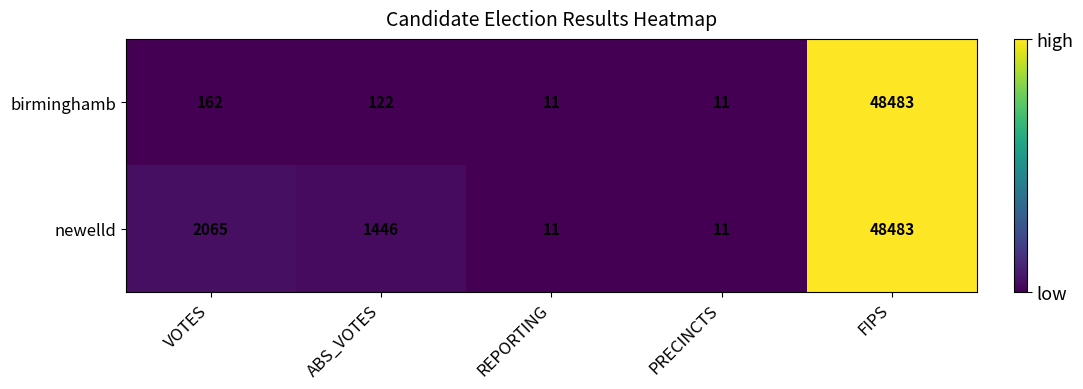

Where does the birminghamb series first go above 122?

VOTES